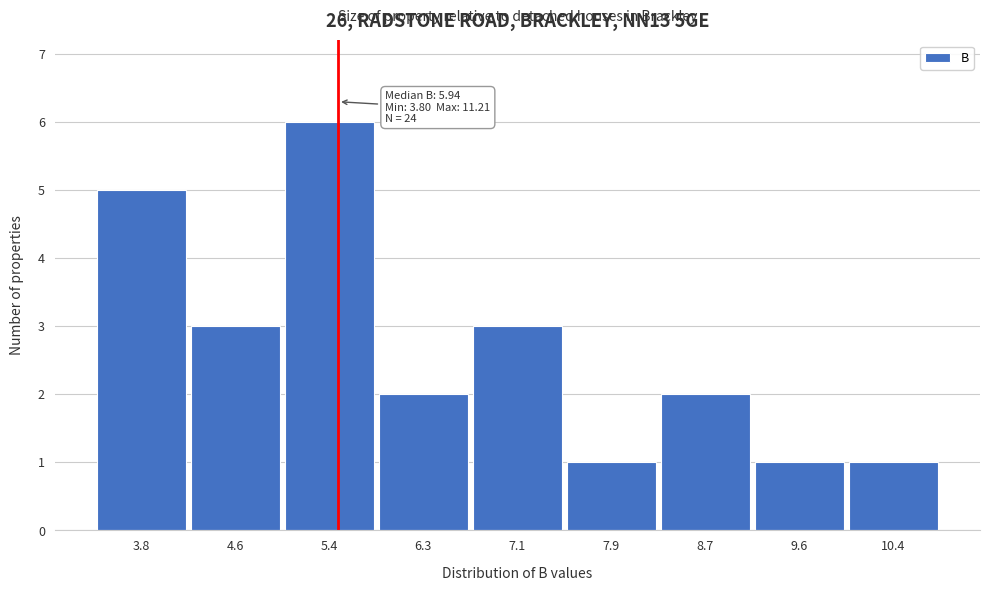

Reading left to right, what are all the values shown in this chart?

5	3	6	2	3	1	2	1	1